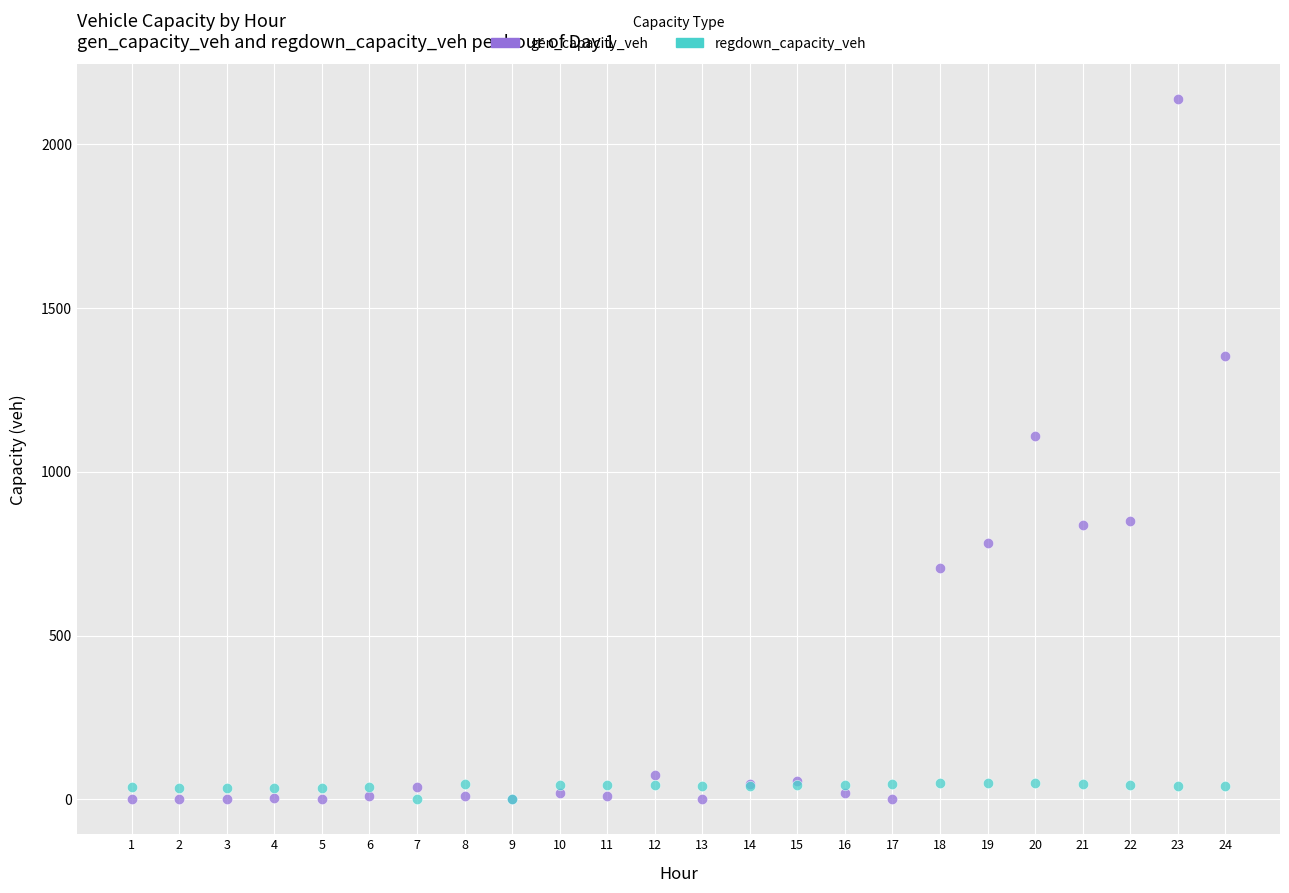

Which series contains the highest Y value?

gen_capacity_veh